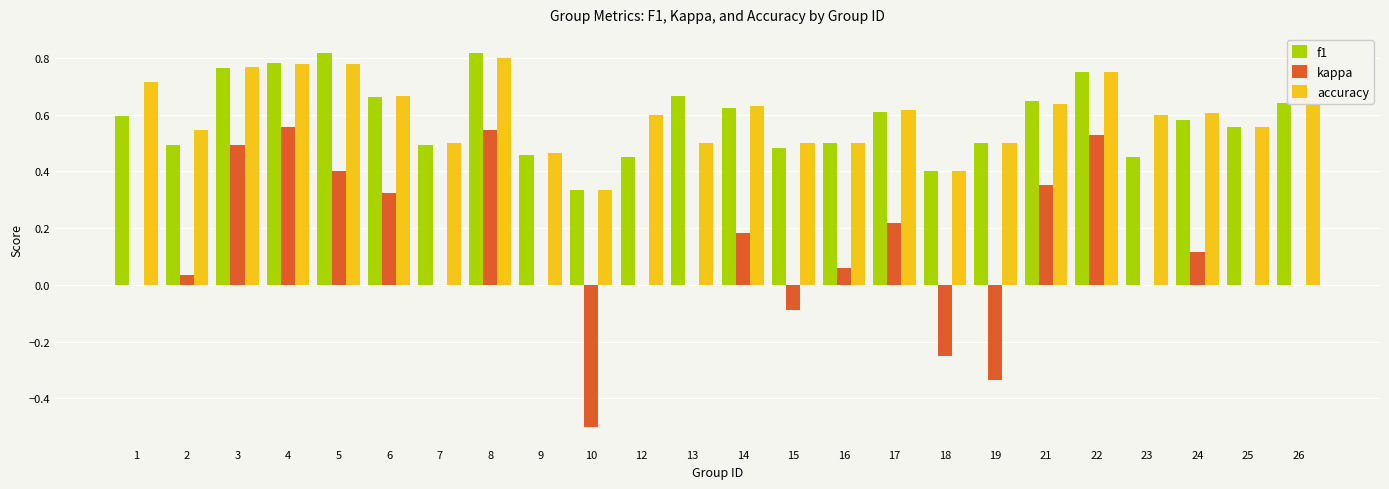

Which series changed the most between 9 and 12?

accuracy